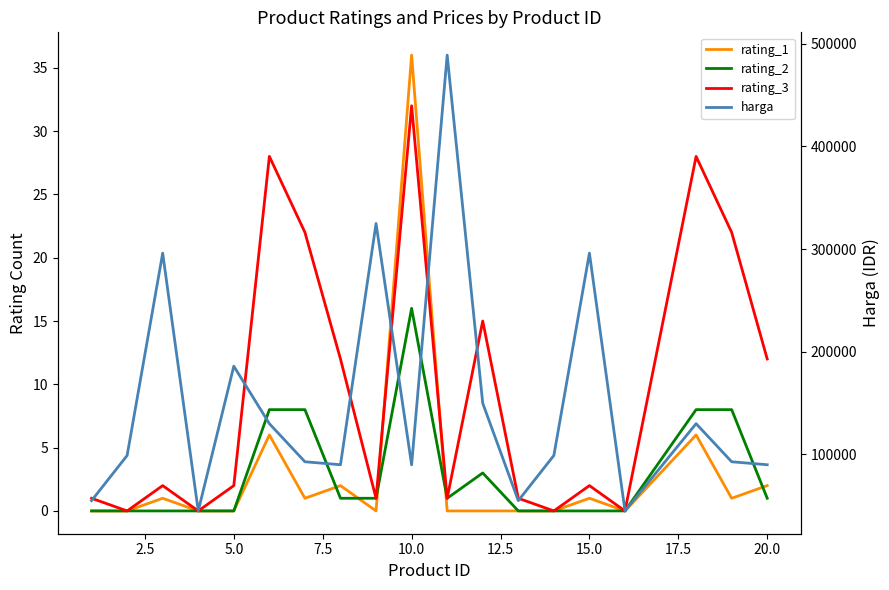

Reading left to right, extract all data points from this chart.

rating_1: 0	0	1	0	0	6	1	2	0	36	0	0	0	0	1	0	6	1	2
rating_2: 0	0	0	0	0	8	8	1	1	16	1	3	0	0	0	0	8	8	1
rating_3: 1	0	2	0	2	28	22	12	1	32	1	15	1	0	2	0	28	22	12
harga: 55000	99000	296100	45000	186000	130000	92900	90000	325000	89900	489000	149900	55000	99000	296100	45000	130000	92900	90000